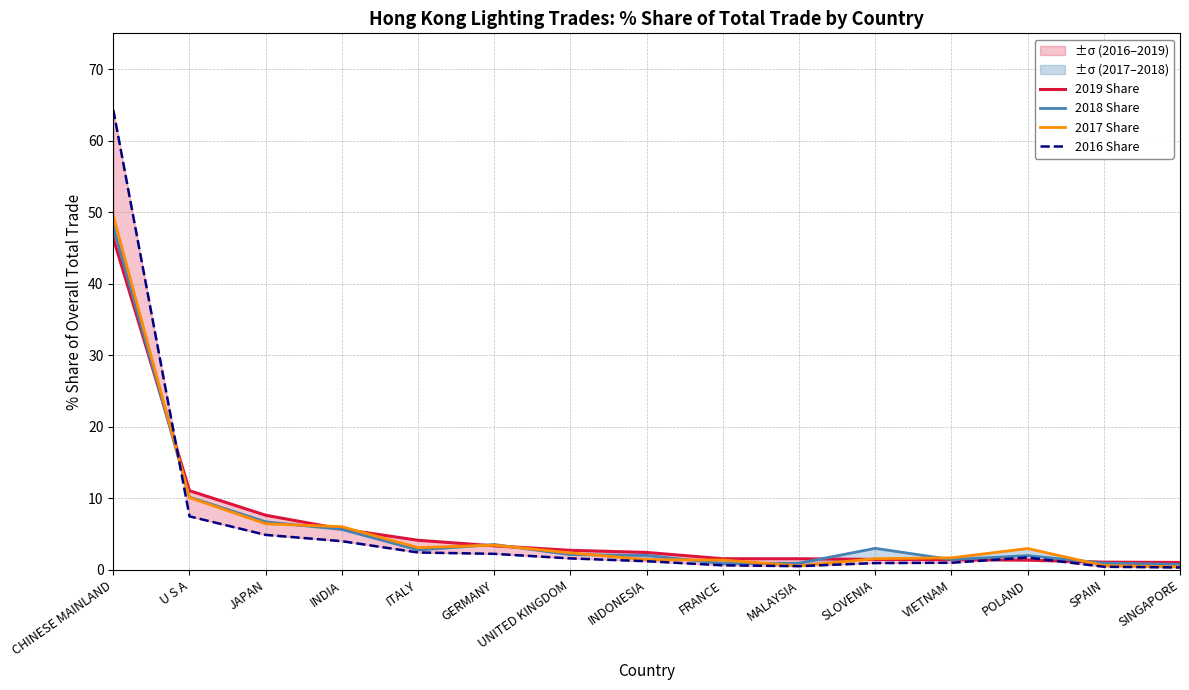

What value does the 2019 Share series have at FRANCE?

1.6